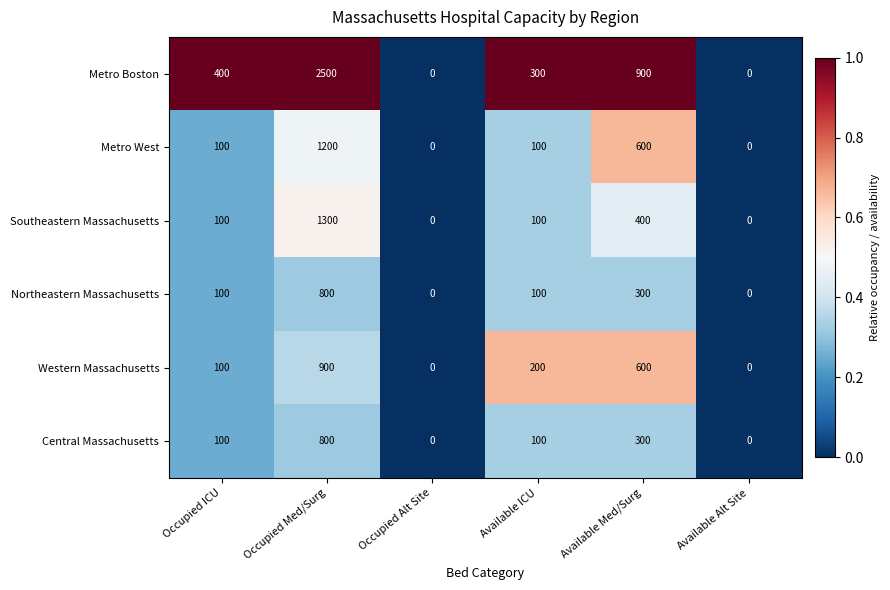

Which series has the widest spread of values?

Metro Boston